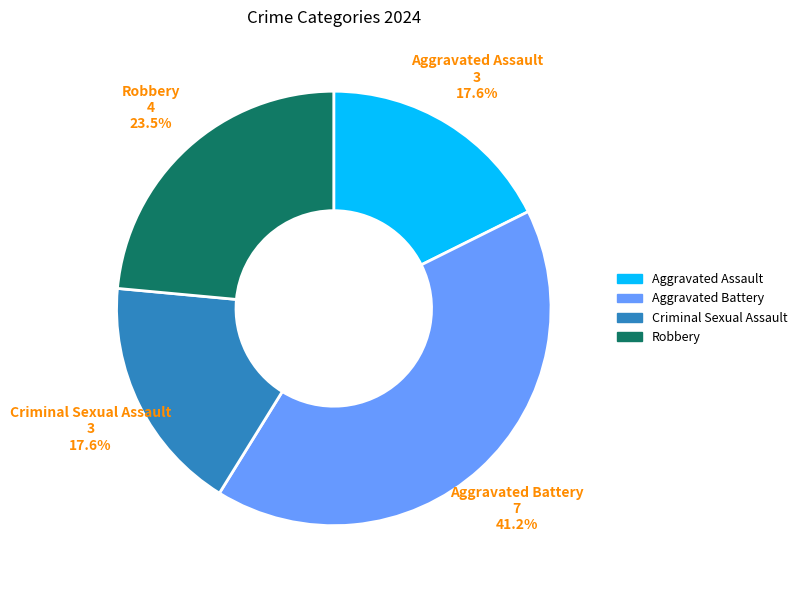

What portion of the pie excludes Aggravated Assault?

82.4%